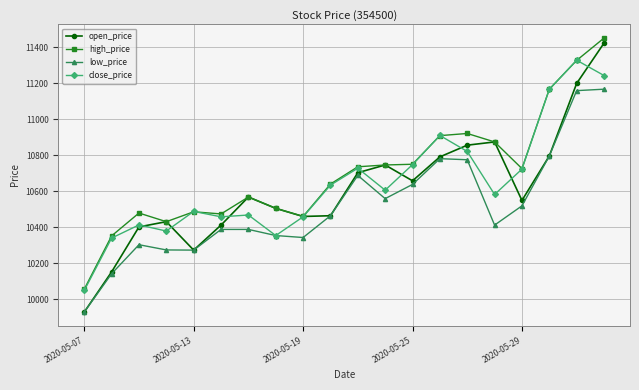

At how many categories does at least one series exceed 10203?

19